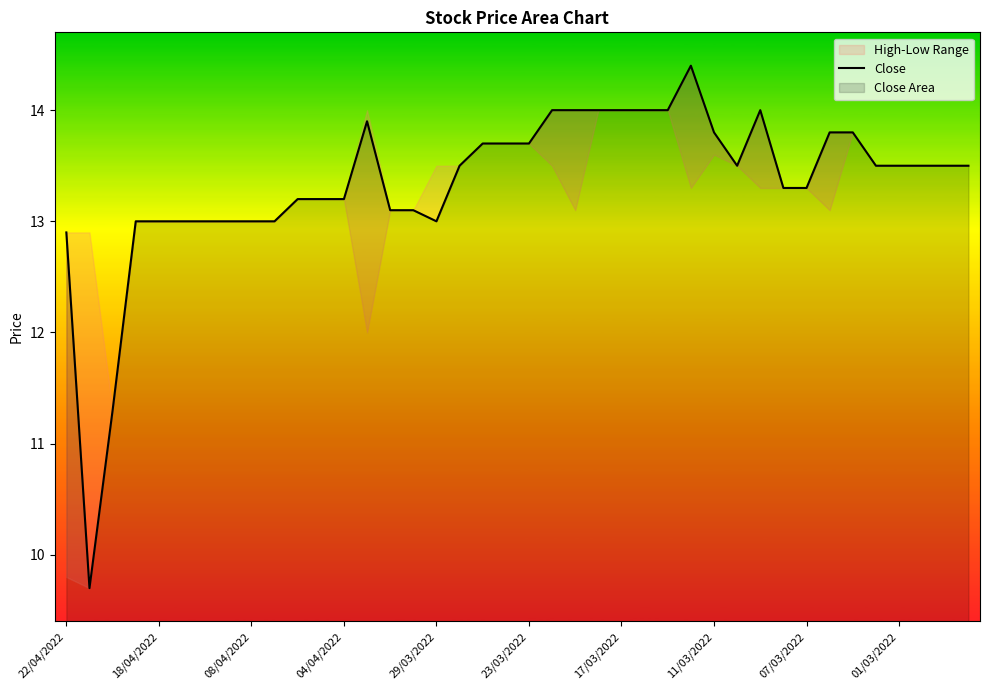

Does the chart display data point markers on the line(s)?

No